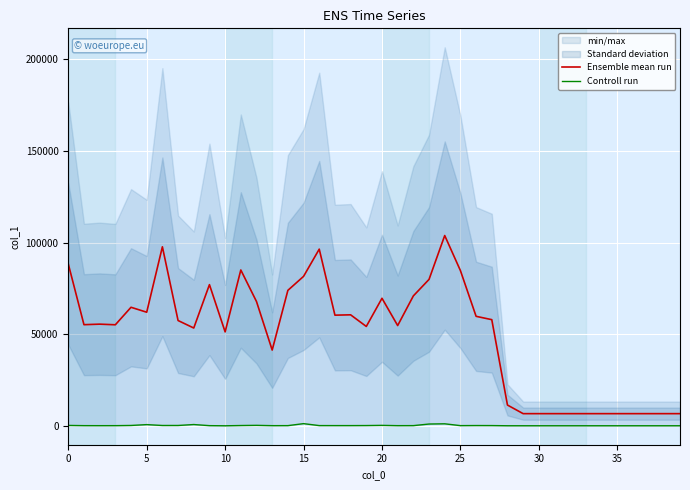

What is the minimum value for Ensemble mean run?

6840.0